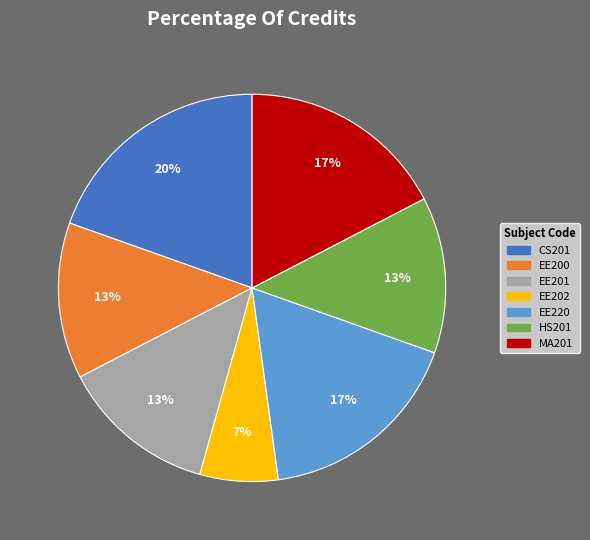

To the nearest percent, what is the difference between the largest and smallest slice percentages?

13%